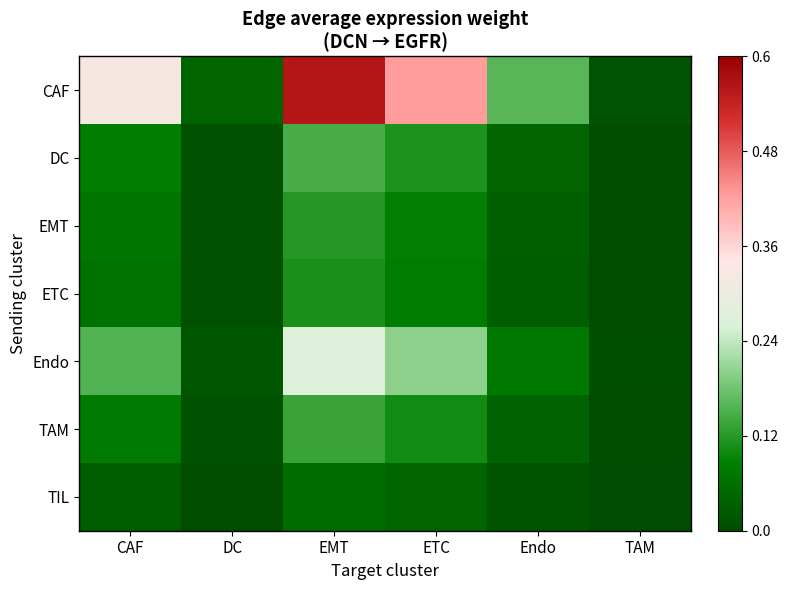

List the series in order of their peak value, highest first.

CAF, Endo, DC, TAM, EMT, ETC, TIL